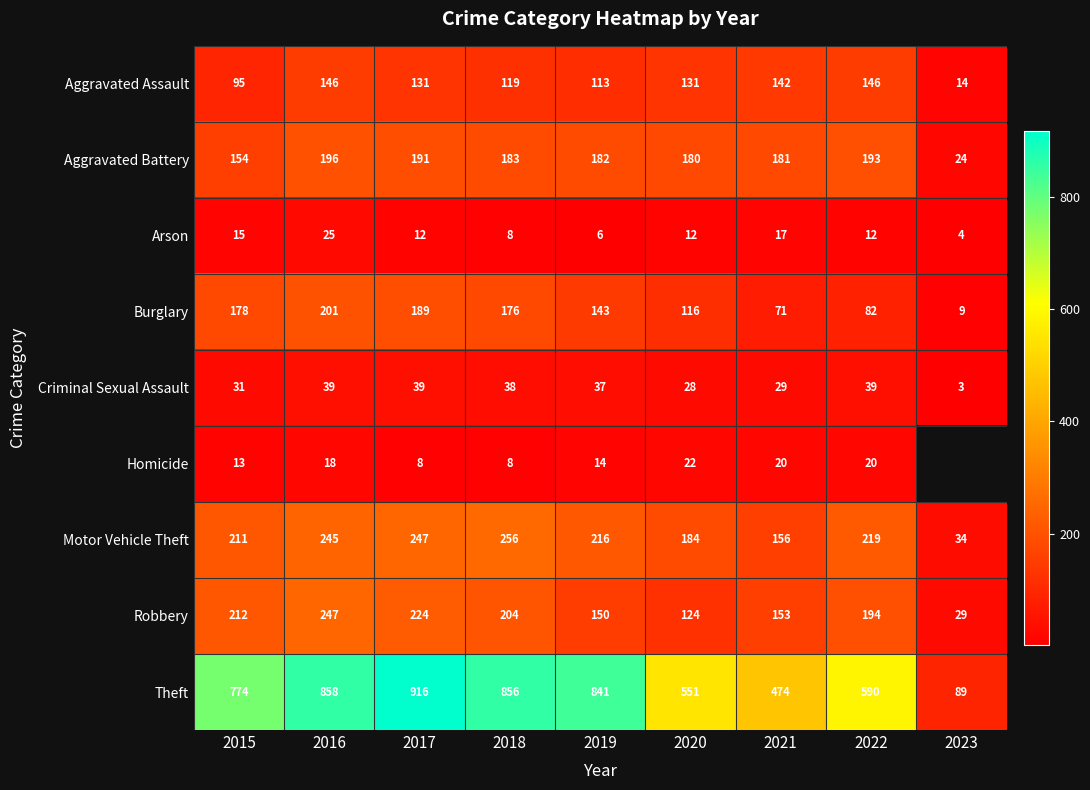

What is the highest value of the Criminal Sexual Assault series?

39